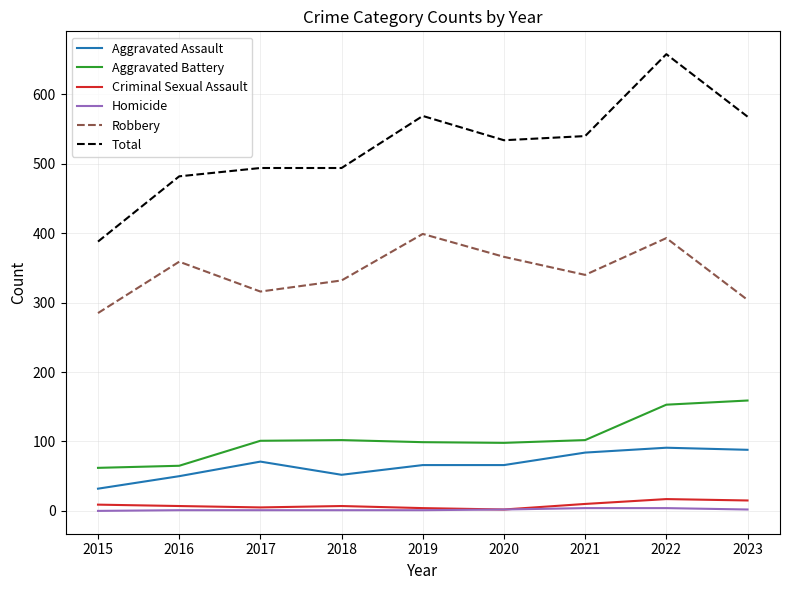

True or false: Aggravated Assault has a value of 151 at 2021.

False